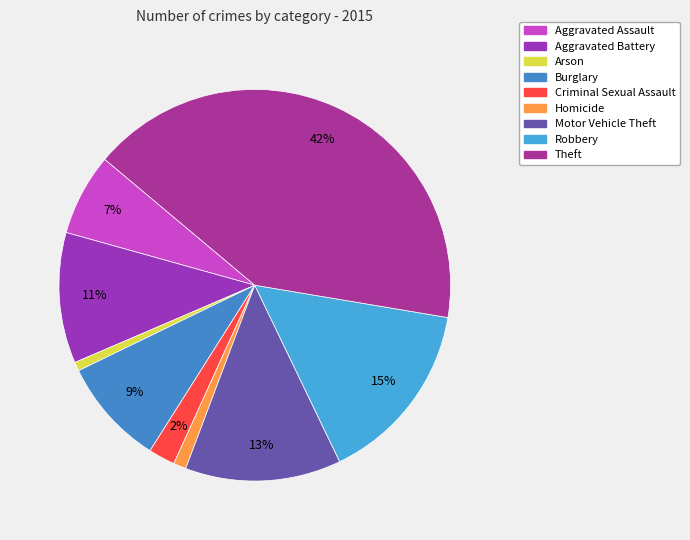

Is there any slice that represents more than half of the pie?

No